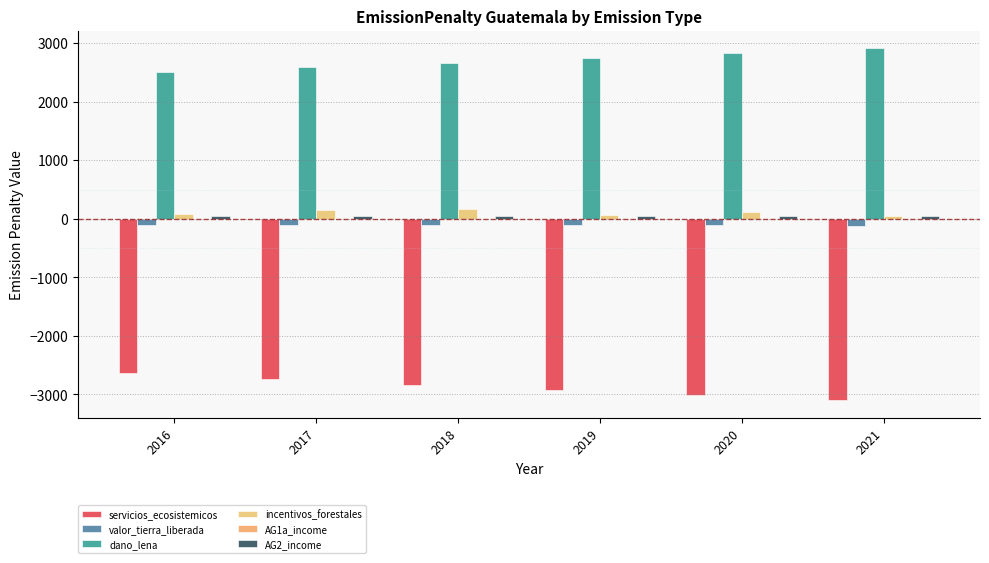

At 2020, list the series in order from smallest to largest.

servicios_ecosistemicos, valor_tierra_liberada, AG1a_income, AG2_income, incentivos_forestales, dano_lena